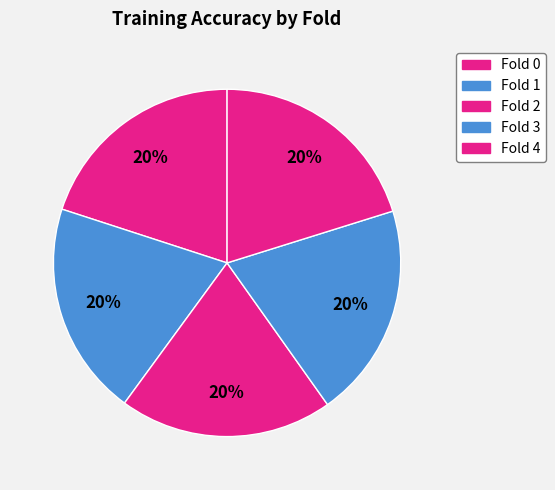

How many slices are in this pie chart?

5